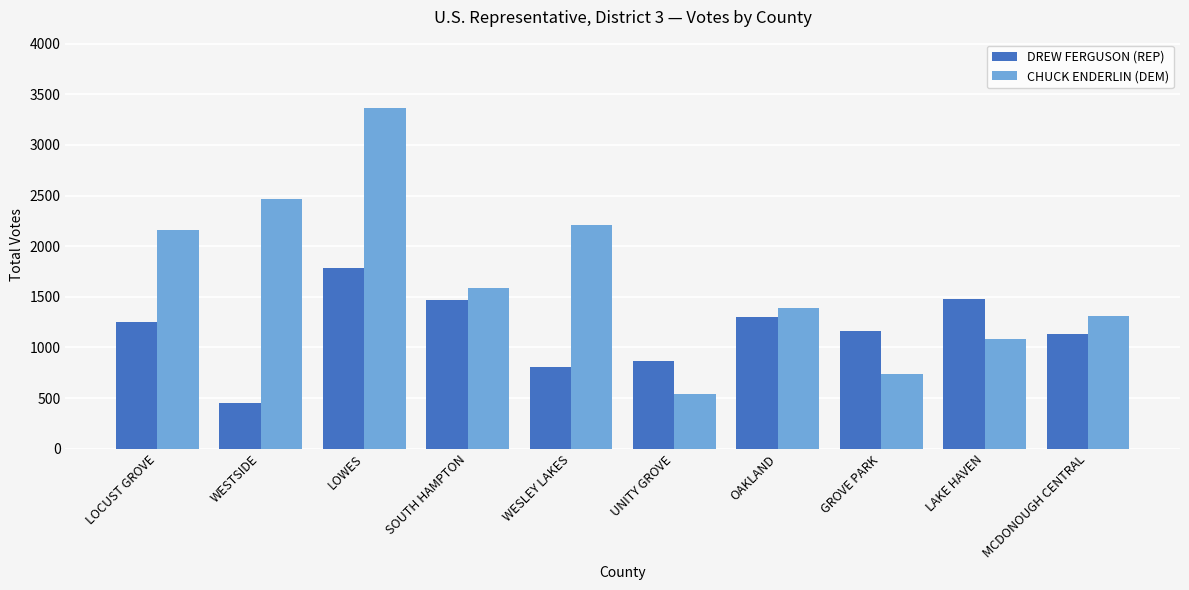

What value does the DREW FERGUSON (REP) series have at SOUTH HAMPTON, to the nearest 10?

1470